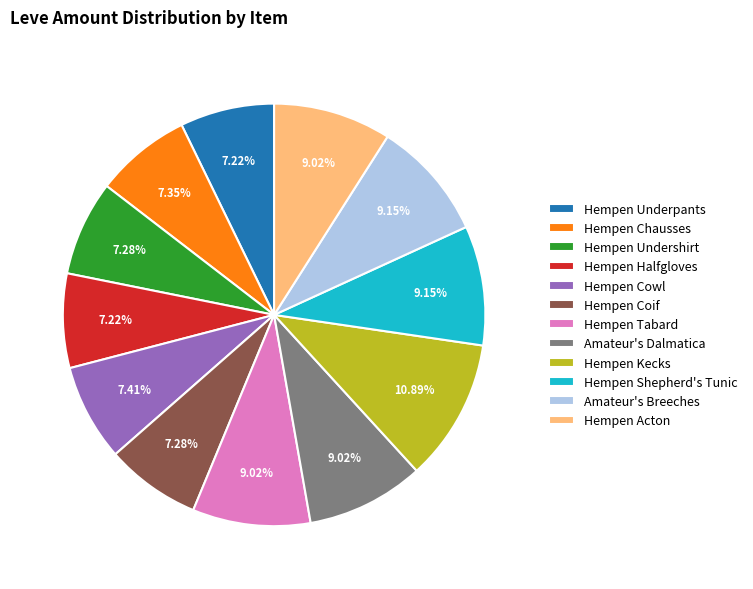

Which category has the biggest portion of the pie?

Hempen Kecks